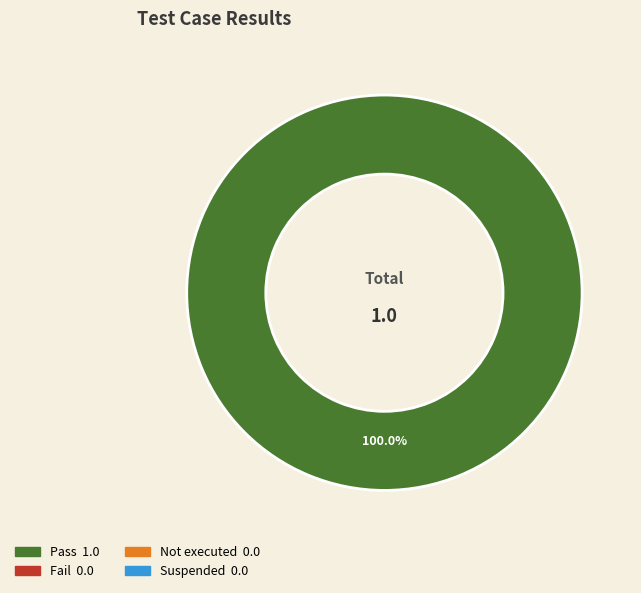

Is there any slice that represents more than half of the pie?

Yes